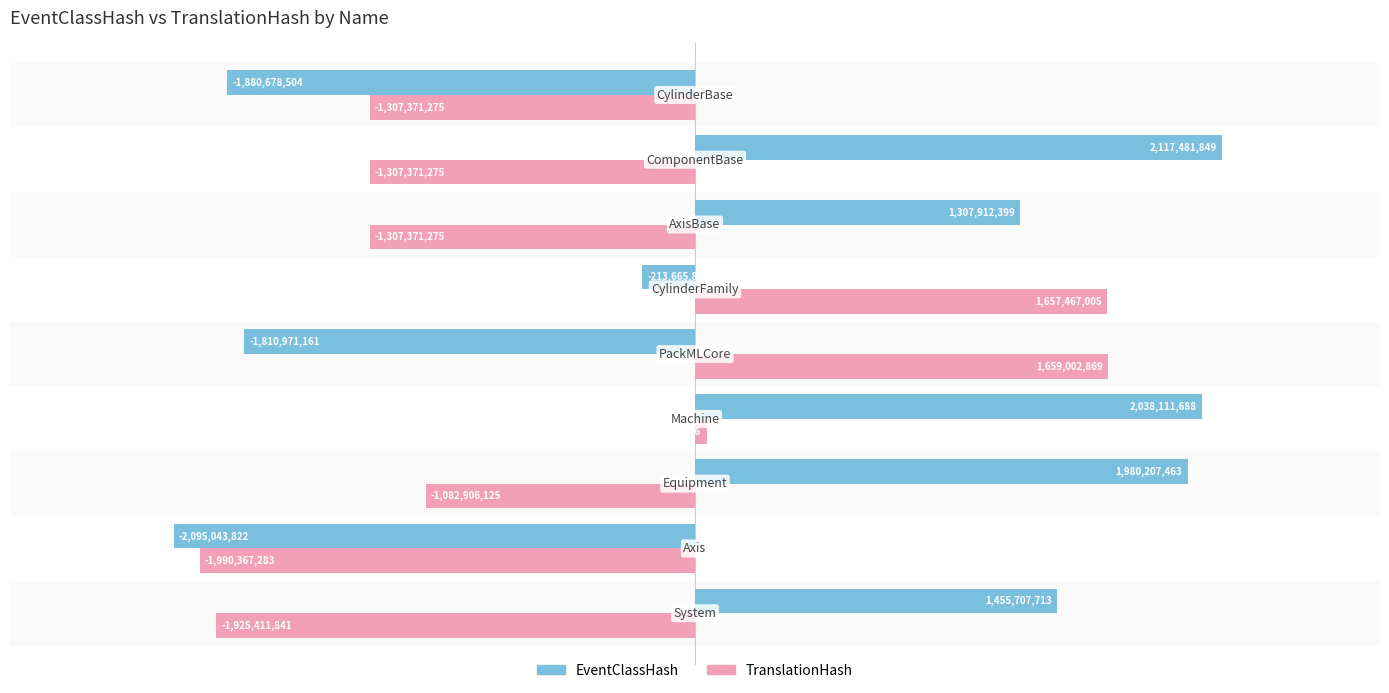

What are all the series names shown in the legend?

EventClassHash, TranslationHash